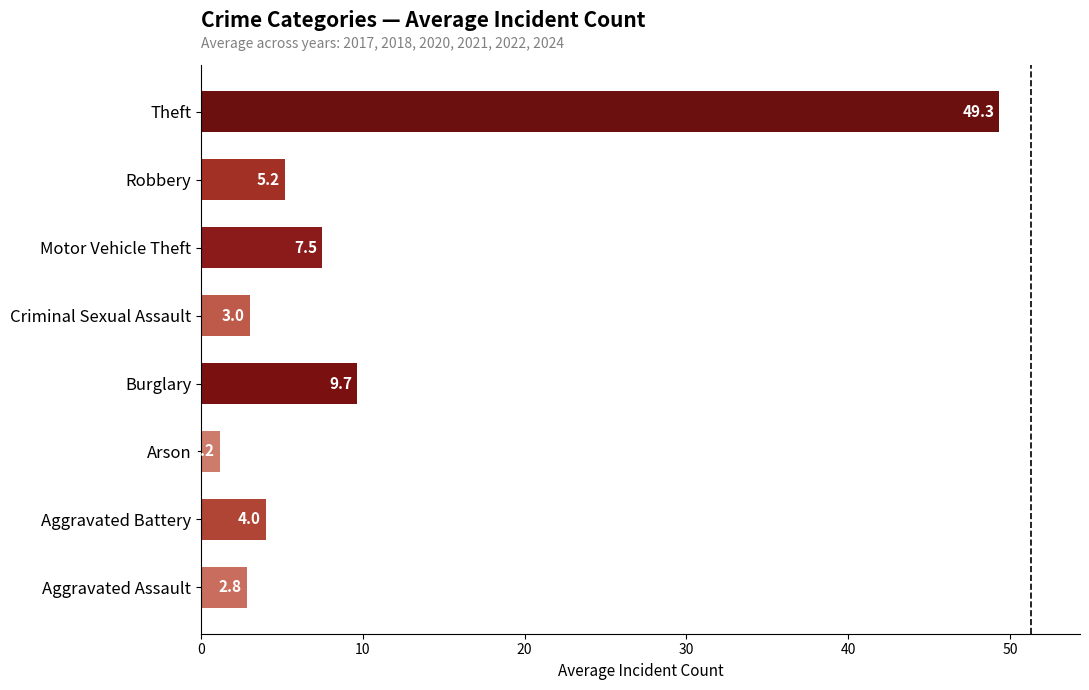

True or false: the data shows 4.0 at Aggravated Battery.

True